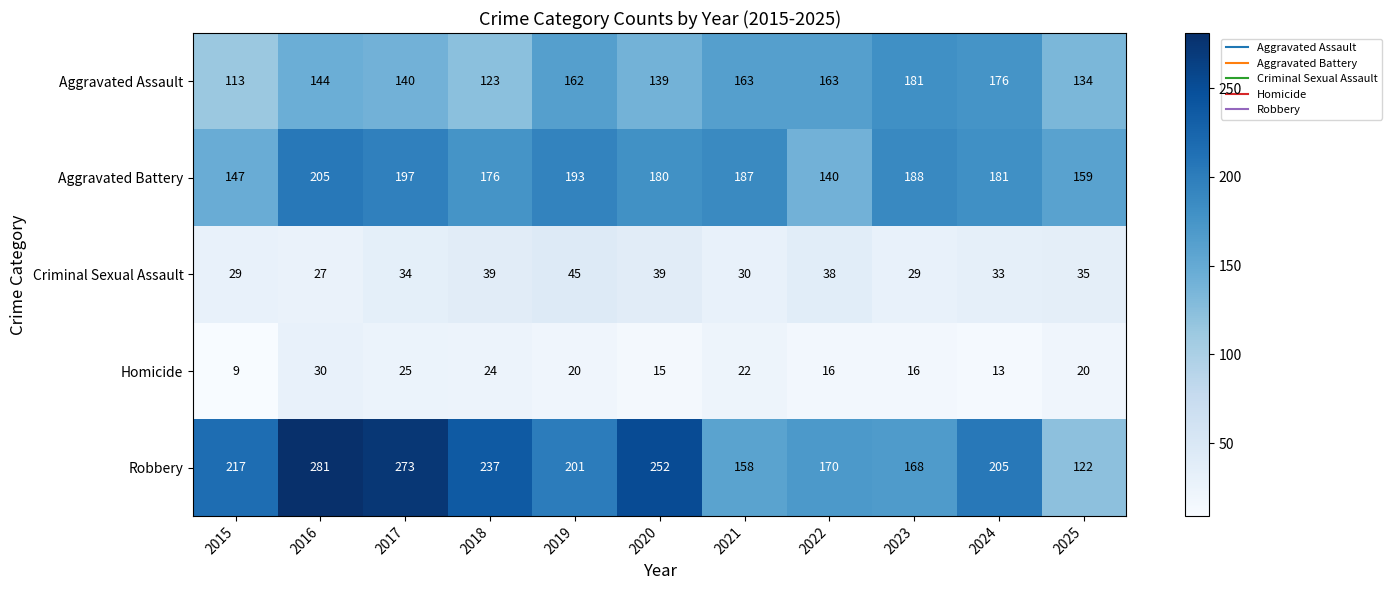

Which series has the widest spread of values?

Robbery